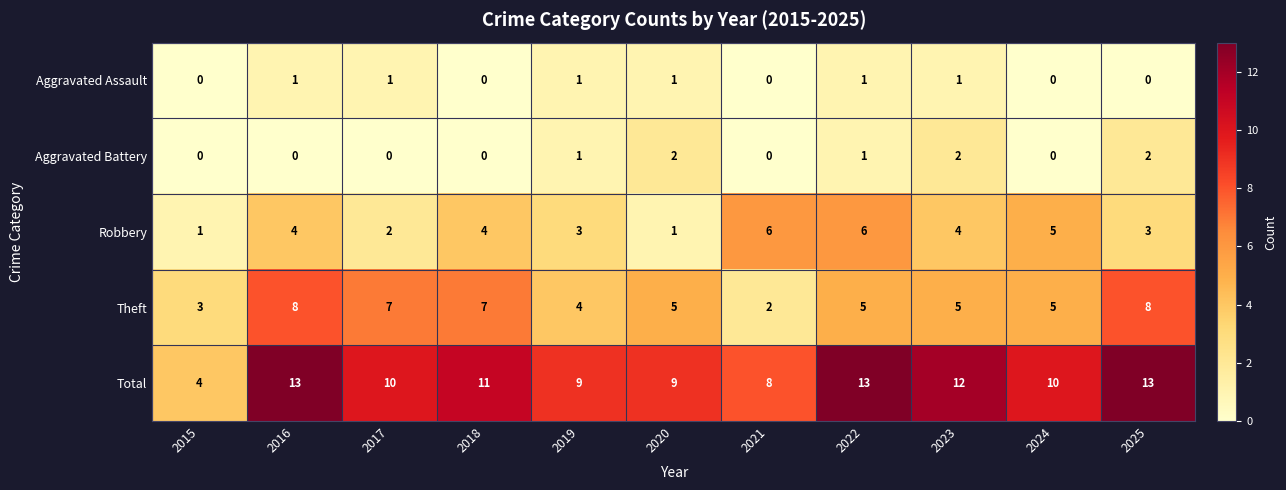

What is the spread (max minus min) of values at 2021?

8